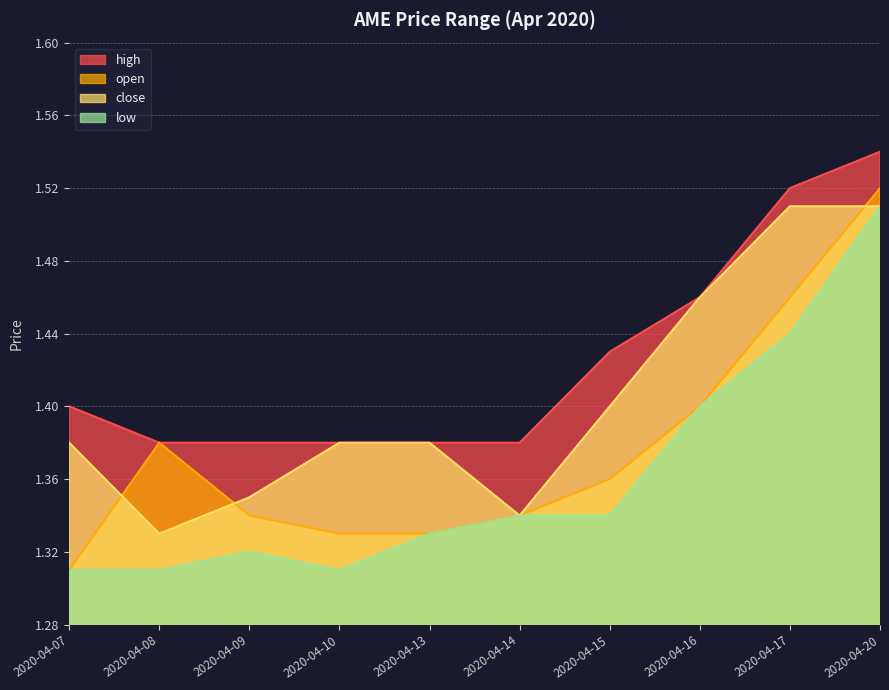

Reading left to right, what are all the values shown in this chart?

open: 1.3	1.4	1.3	1.3	1.3	1.3	1.4	1.4	1.5	1.5
high: 1.4	1.4	1.4	1.4	1.4	1.4	1.4	1.5	1.5	1.5
low: 1.3	1.3	1.3	1.3	1.3	1.3	1.3	1.4	1.4	1.5
close: 1.4	1.3	1.4	1.4	1.4	1.3	1.4	1.5	1.5	1.5